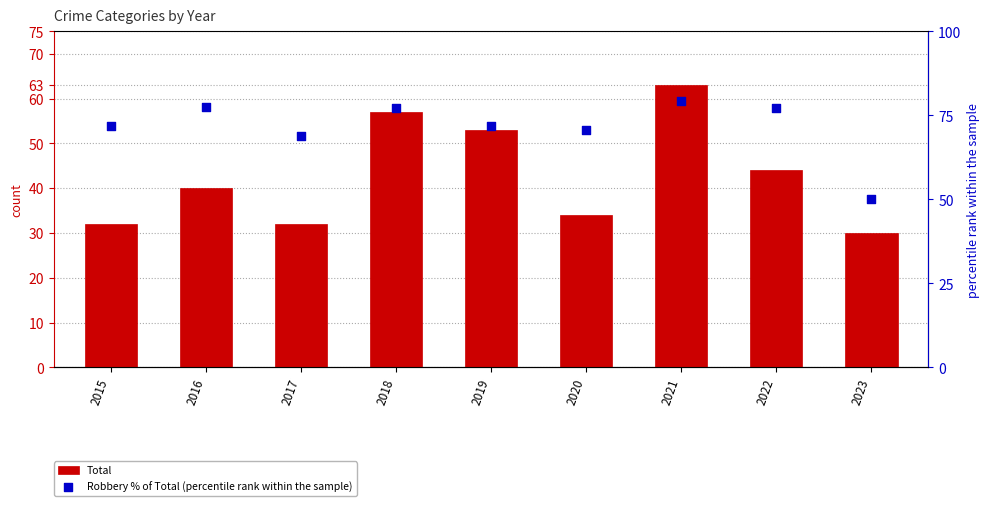

Which series has the largest total across all categories?

Robbery % of Total (percentile rank within the sample)